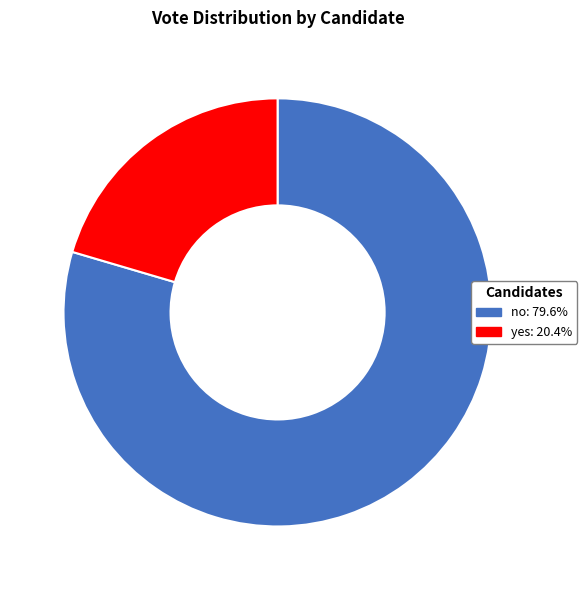

Is no the majority of the pie?

Yes